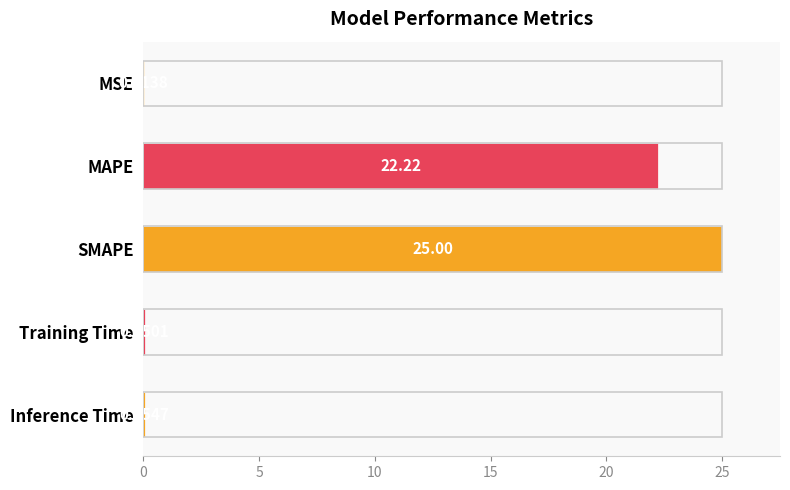

Where is the data nearest to the value 12?

MAPE